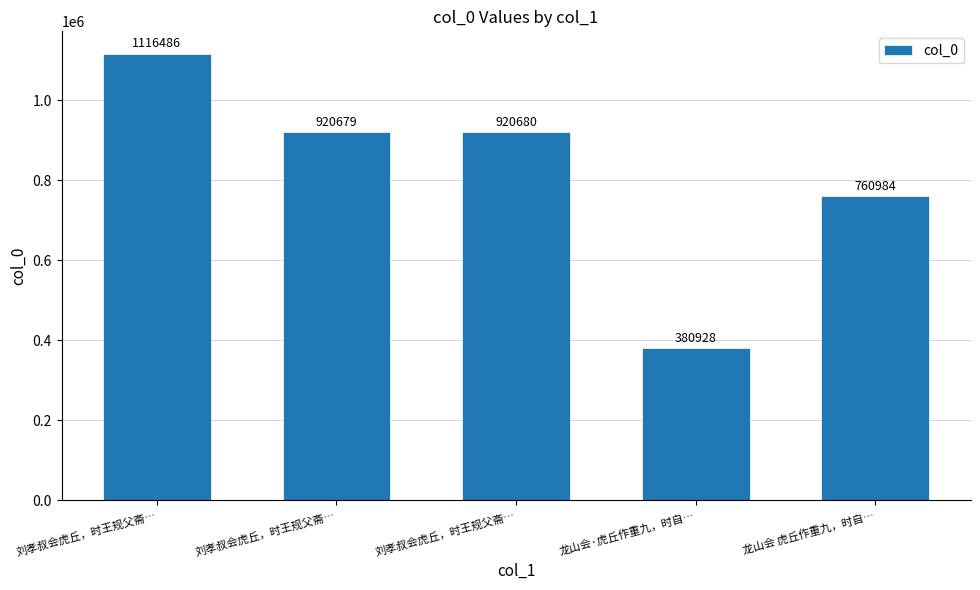

How many distinct data groups are displayed?

1